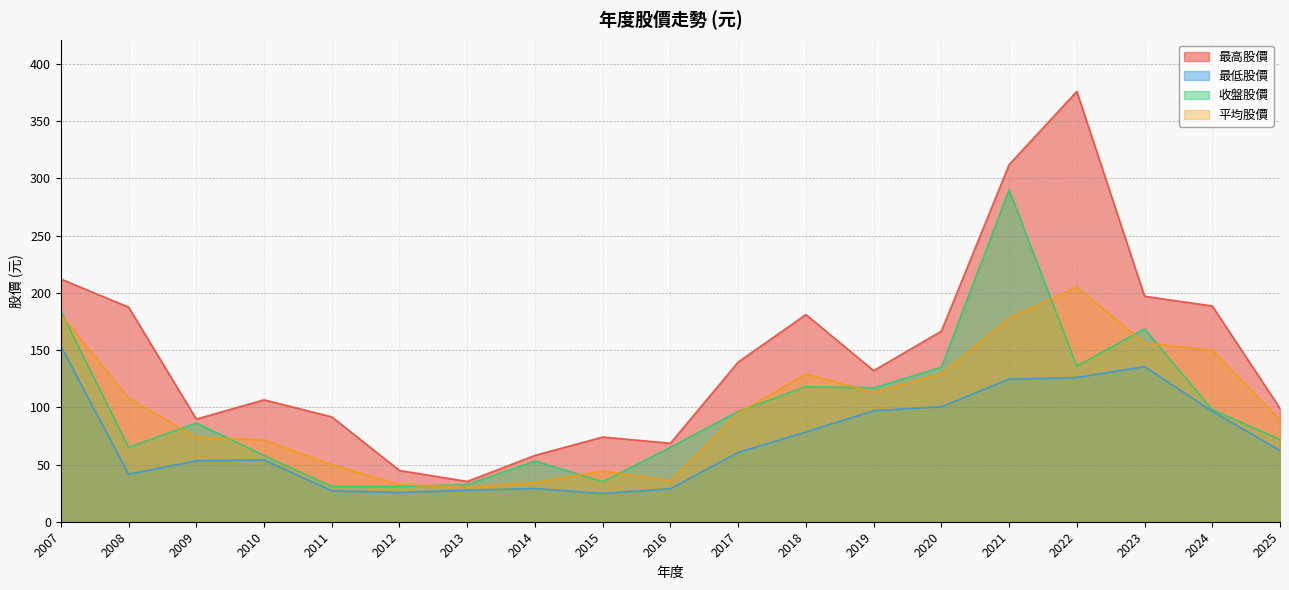

Between 2023 and 2011, which is larger?

2023